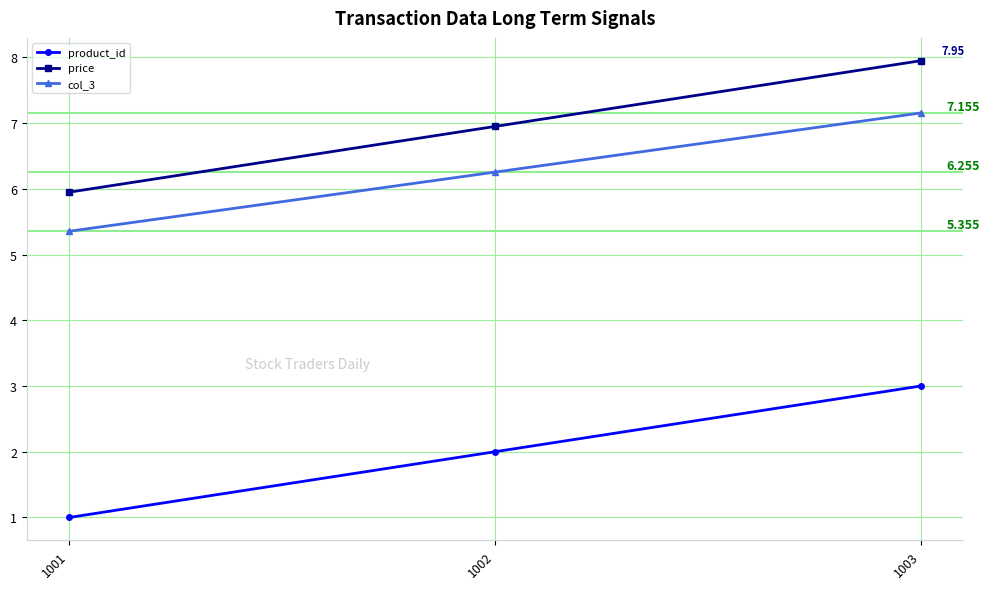

At 1001, list the series in order from smallest to largest.

product_id, col_3, price